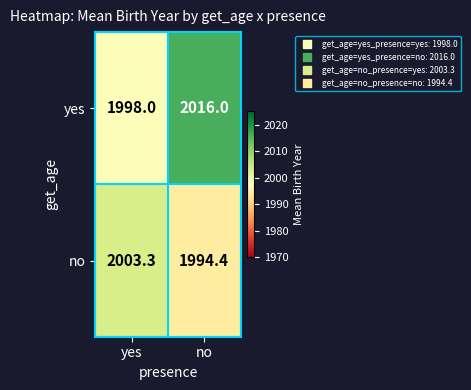

The yes series shows 979.8 at yes. True or false?

False